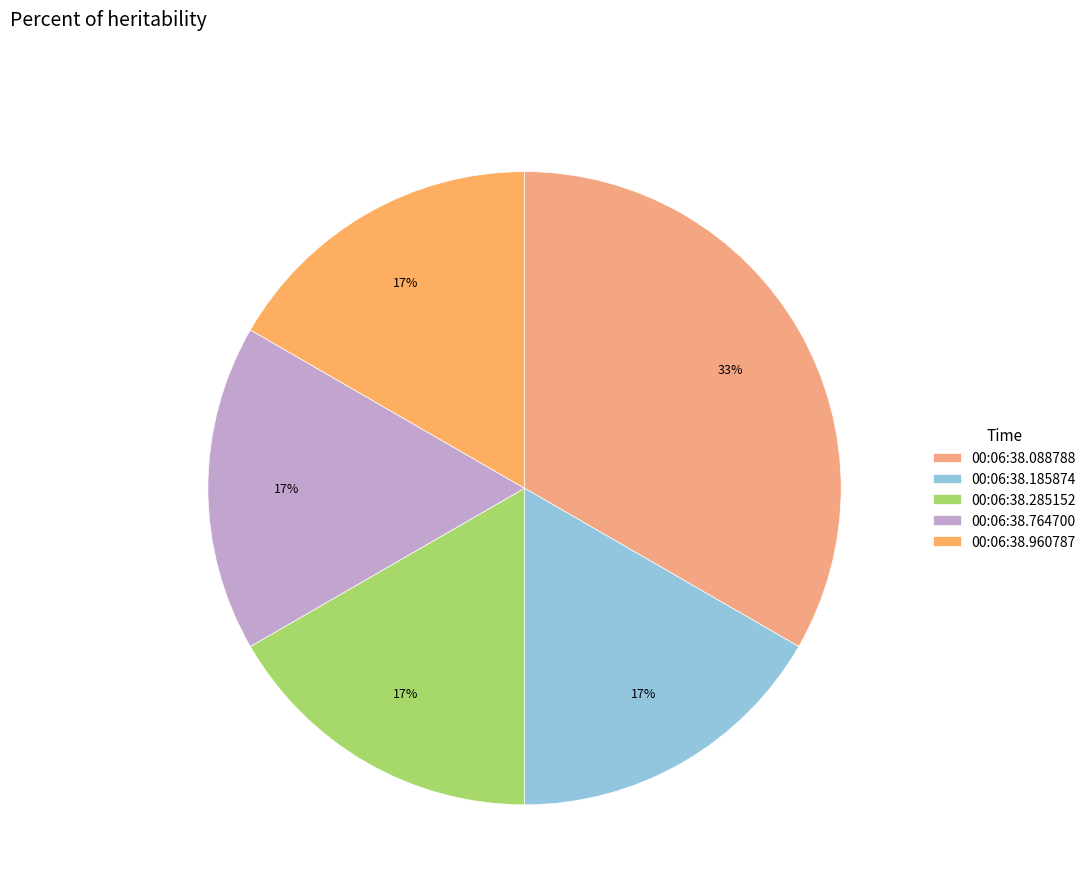

Which slice is the largest?

00:06:38.088788